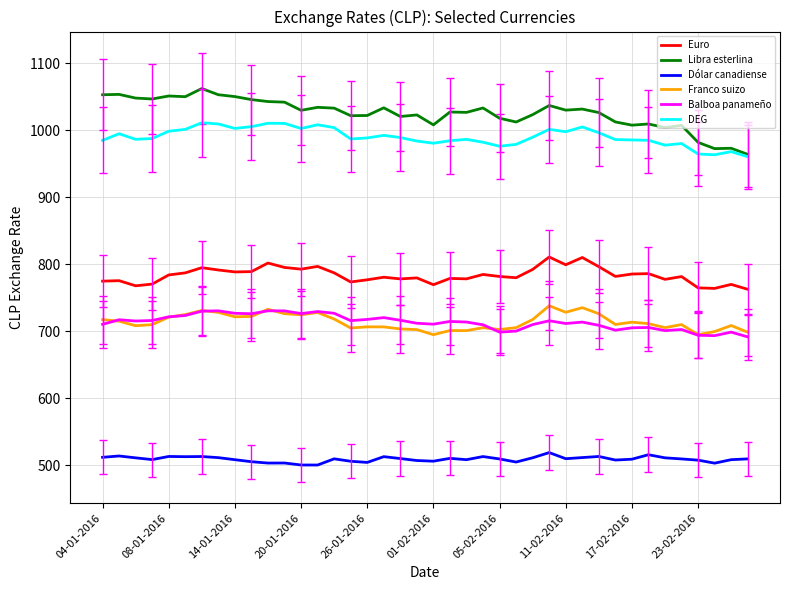

True or false: Balboa panameño and DEG cross at least once.

False